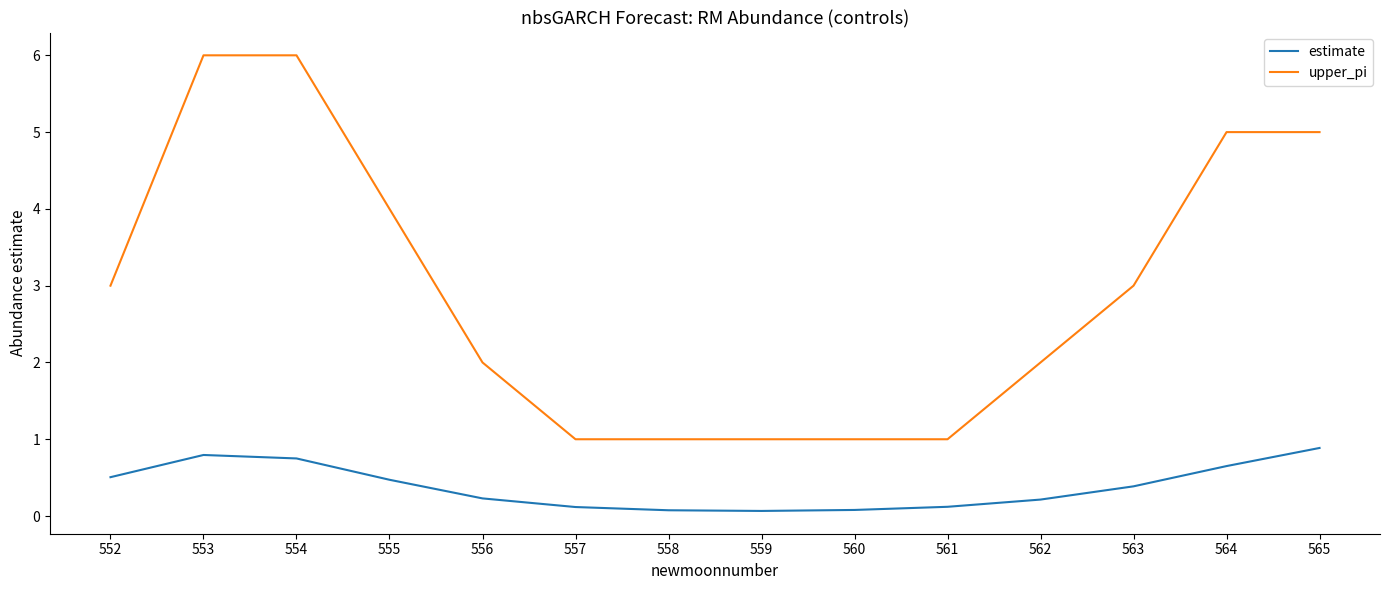

Which series changed the most between 556 and 561?

upper_pi